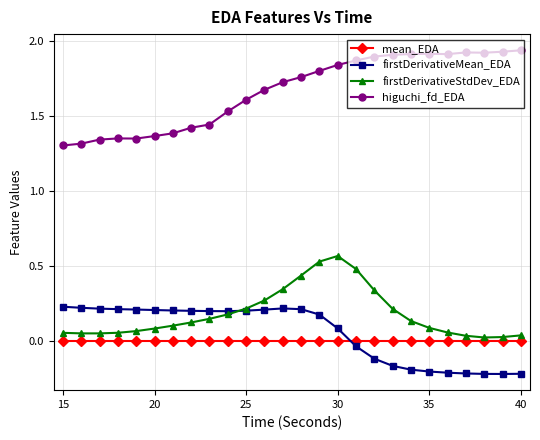

At how many categories does at least one series exceed 0?

26